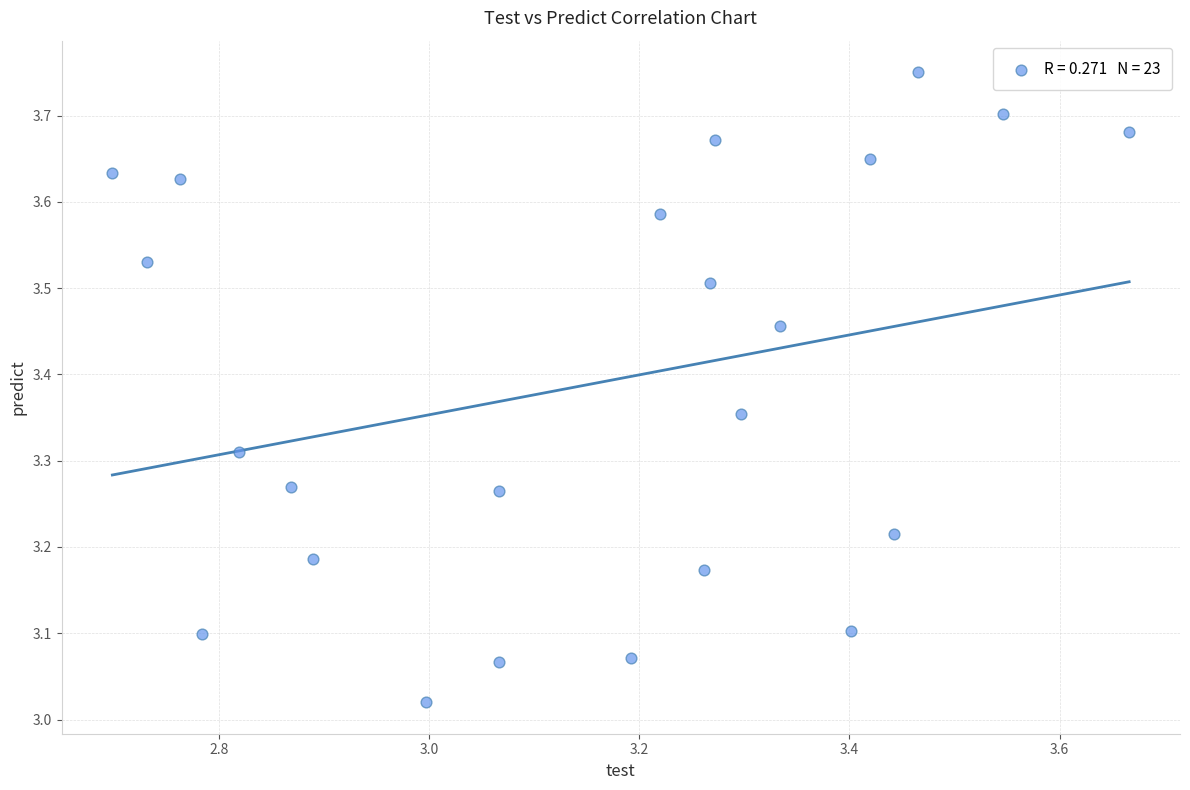

What is the range of Y values (max minus min)?

0.7